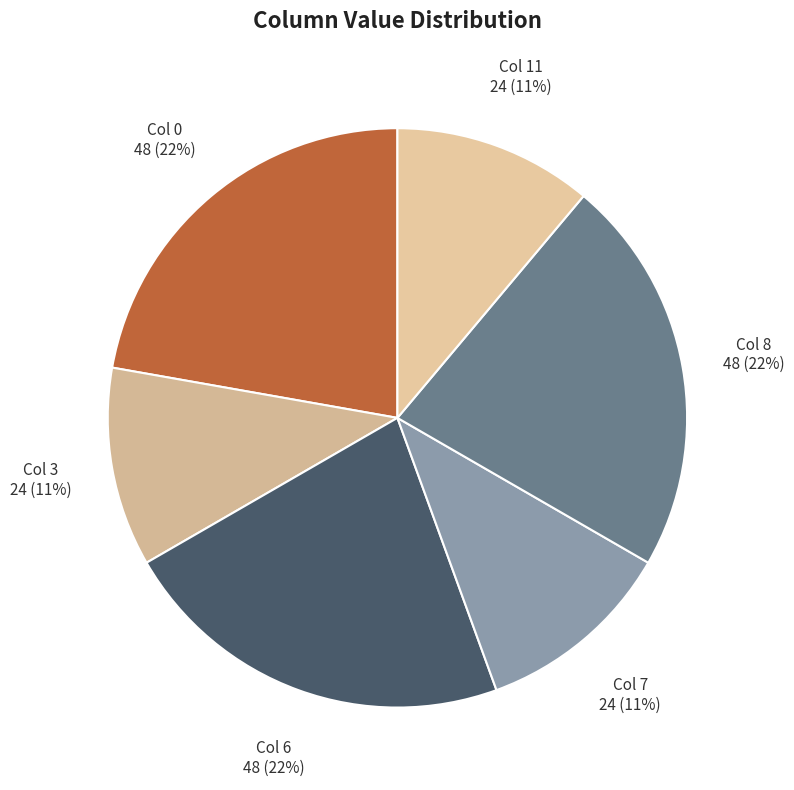

Count the number of slices in the pie.

6